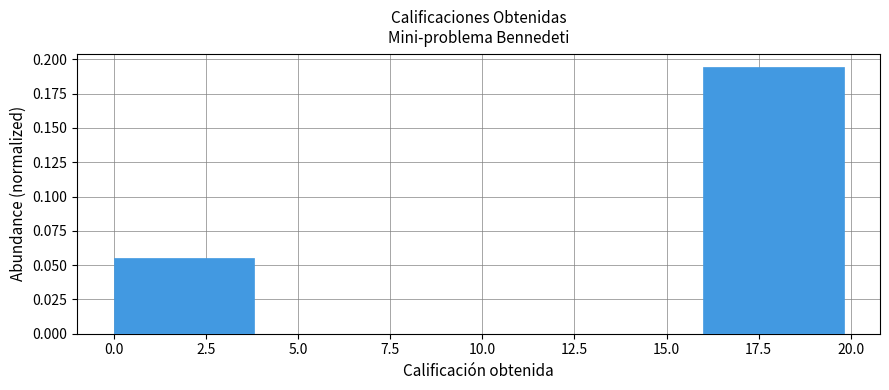

Which range on the x-axis has the tallest bar?

16 to 20